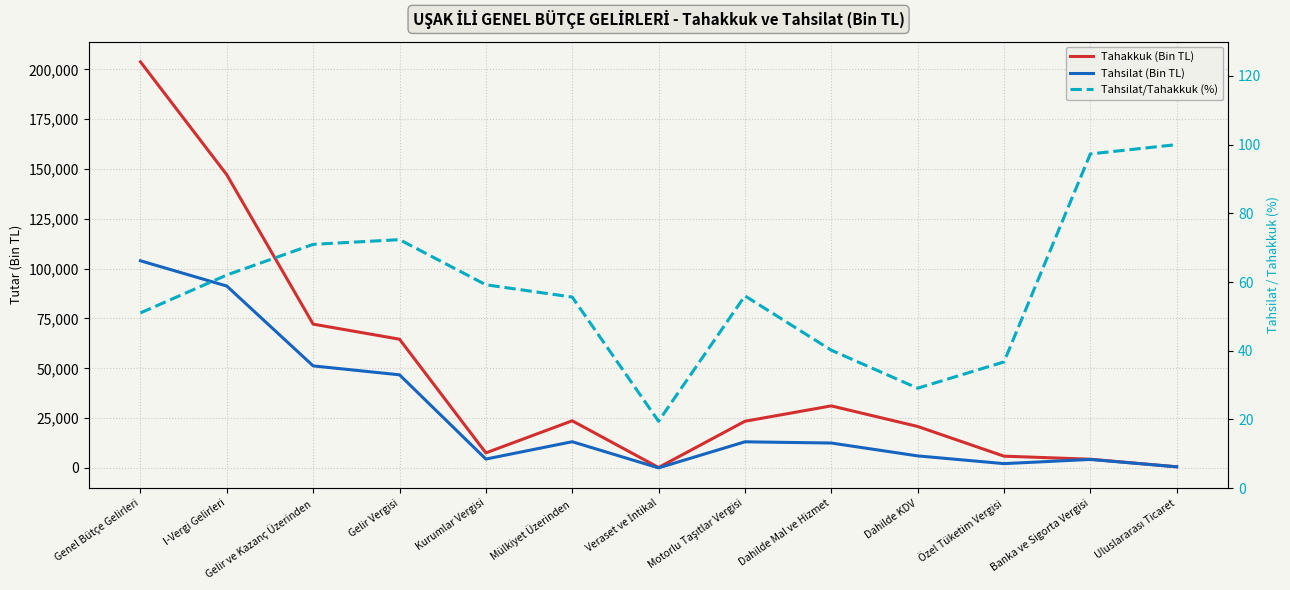

What is the value of the Tahsilat/Tahakkuk (%) point at the 10th from the left?

29.1